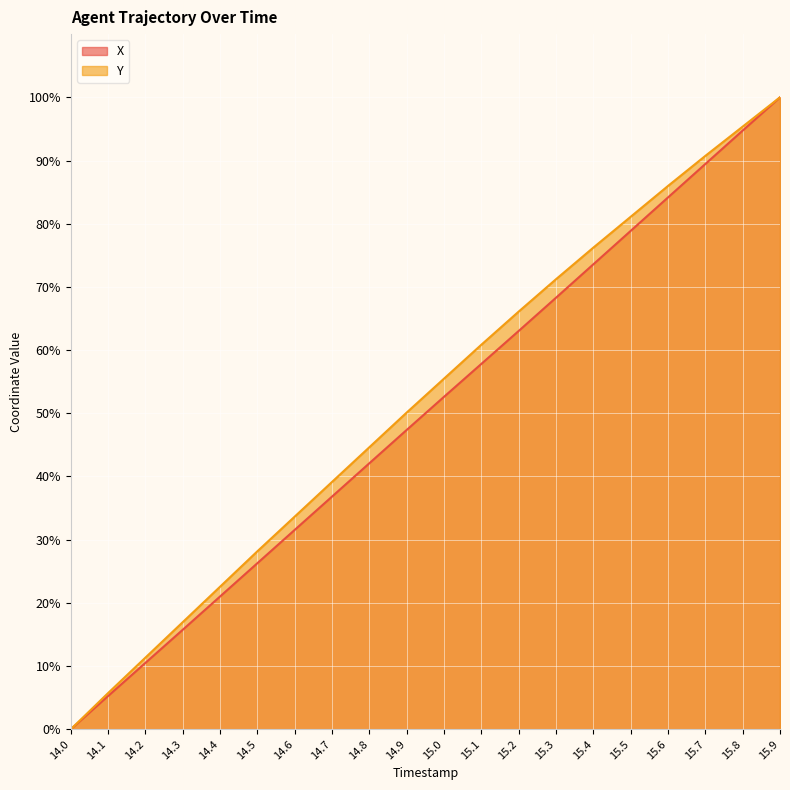

Which has a higher value, 15.3 or 15.0?

15.3